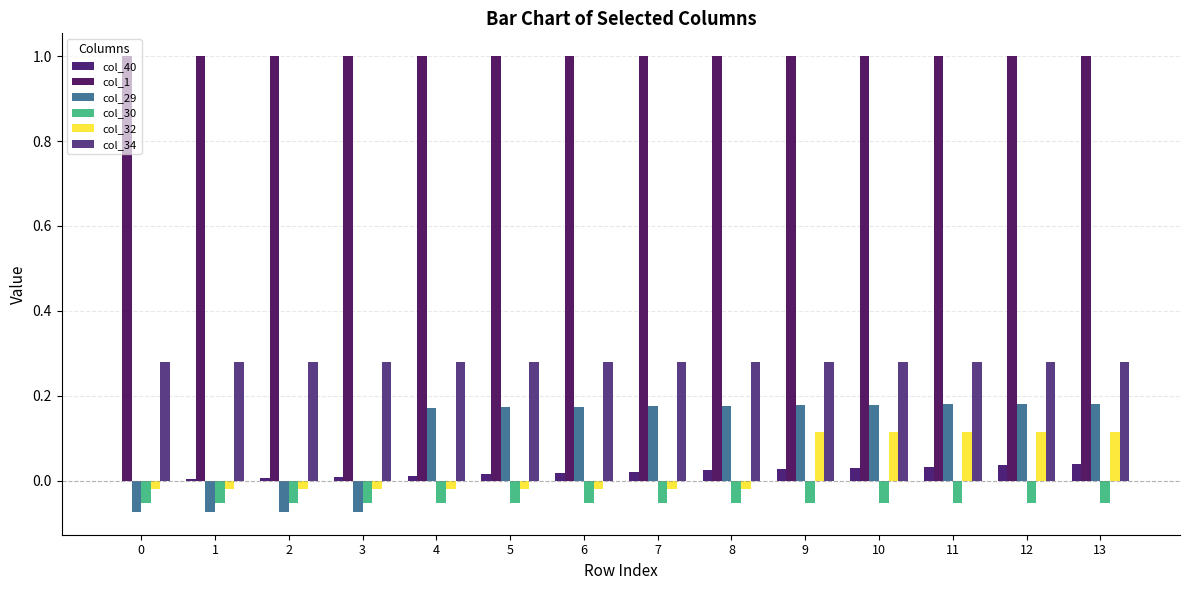

What is the value of the col_34 bar at the 5th from the left?

0.3